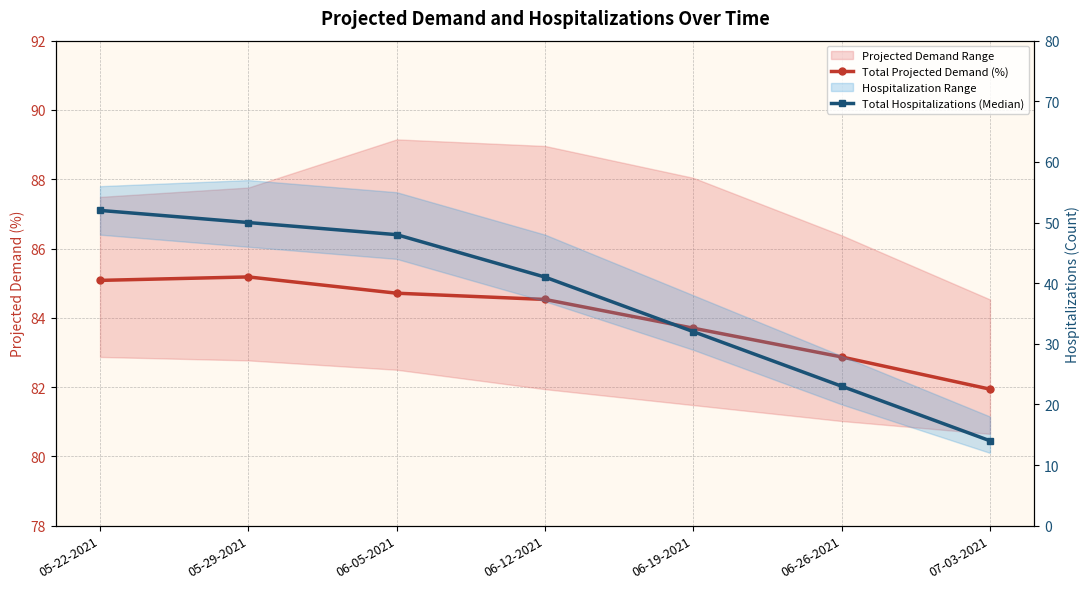

Reading right to left, list all the values displayed in this chart.

Total Projected Demand (%): 81.9	82.9	83.7	84.5	84.7	85.2	85.1
Total Hospitalizations (Median): 14.0	23.0	32.0	41.0	48.0	50.0	52.0